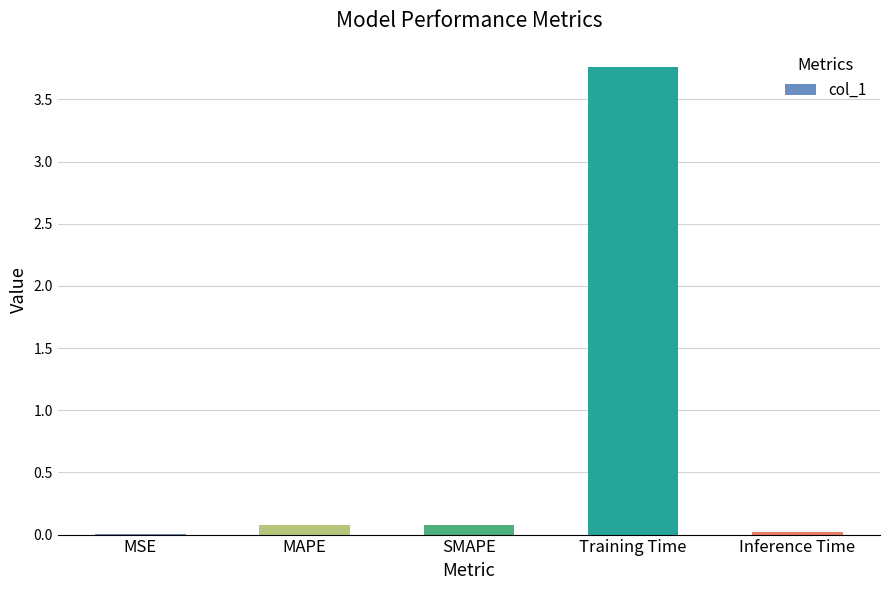

Read the value at MAPE.

0.1